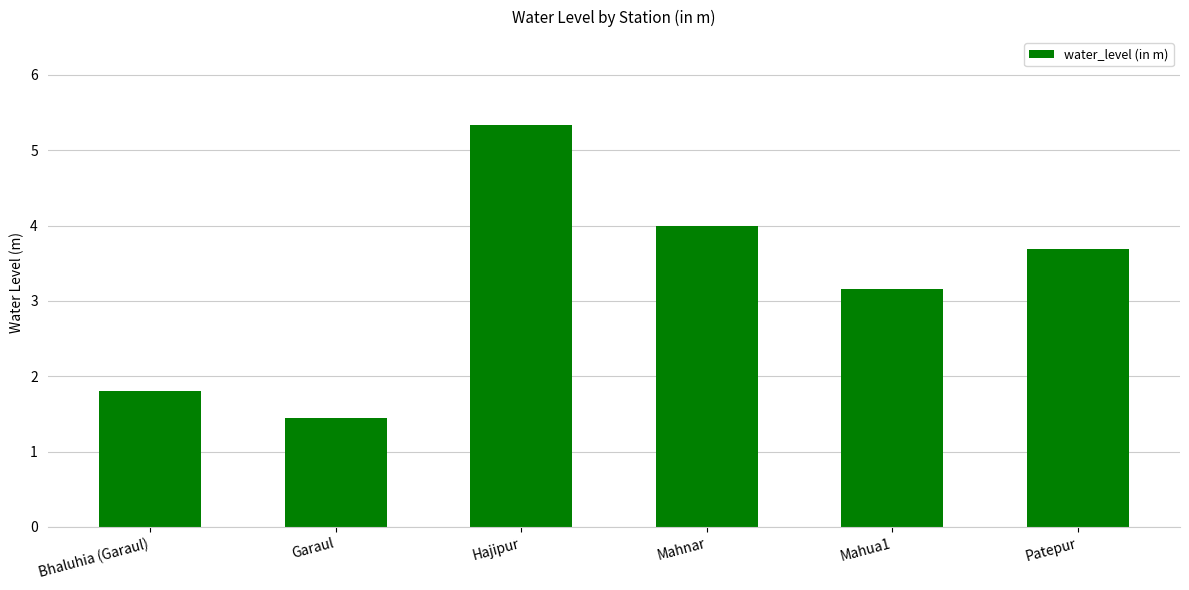

List the labels in order of value, smallest first.

Garaul, Bhaluhia (Garaul), Mahua1, Patepur, Mahnar, Hajipur